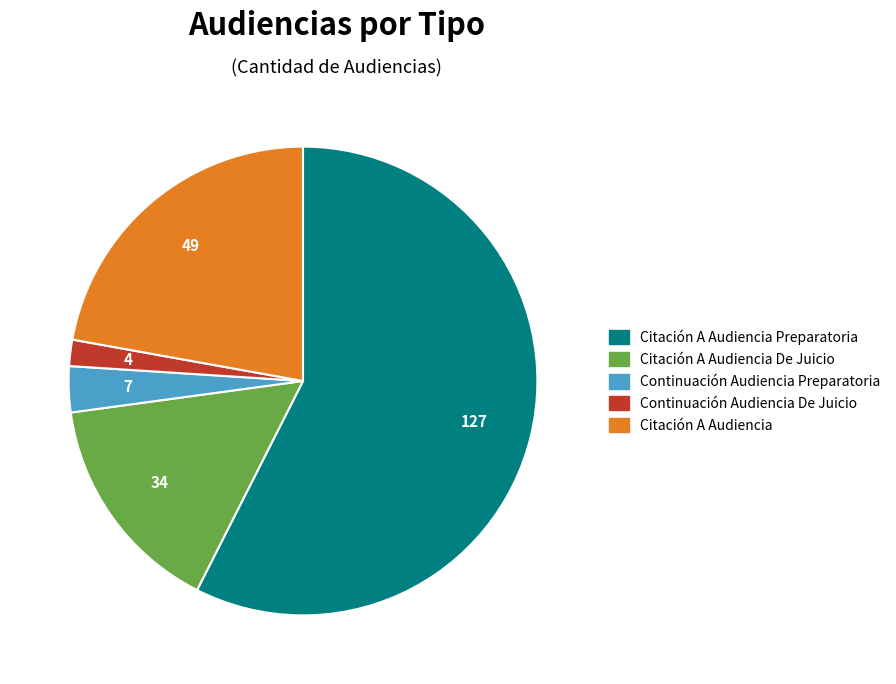

How many slices are in this pie chart?

5